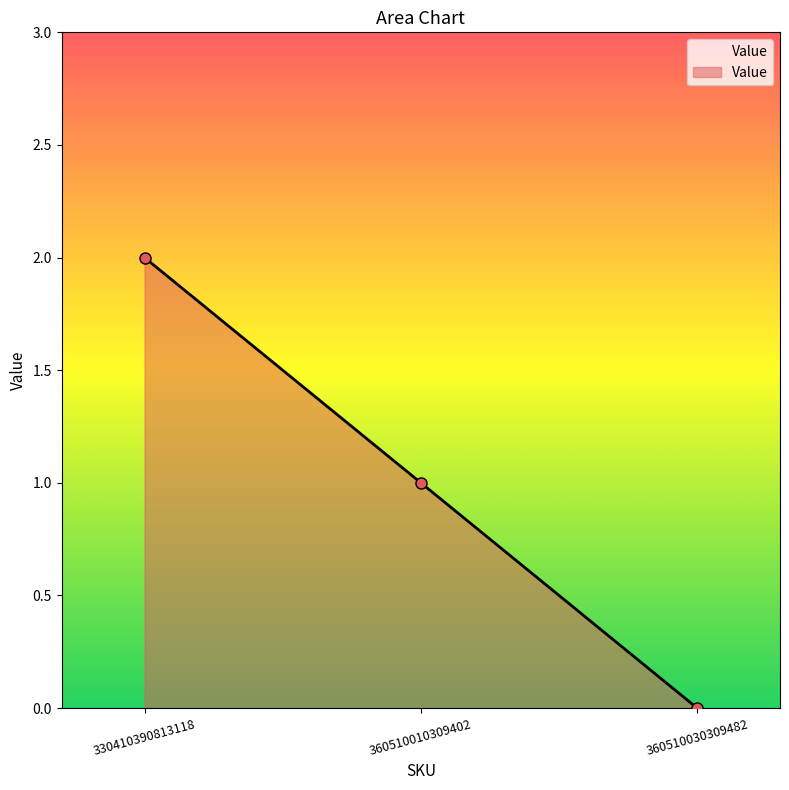

Reading left to right, list all the values displayed in this chart.

330410390813118=2	360510010309402=1	360510030309482=0